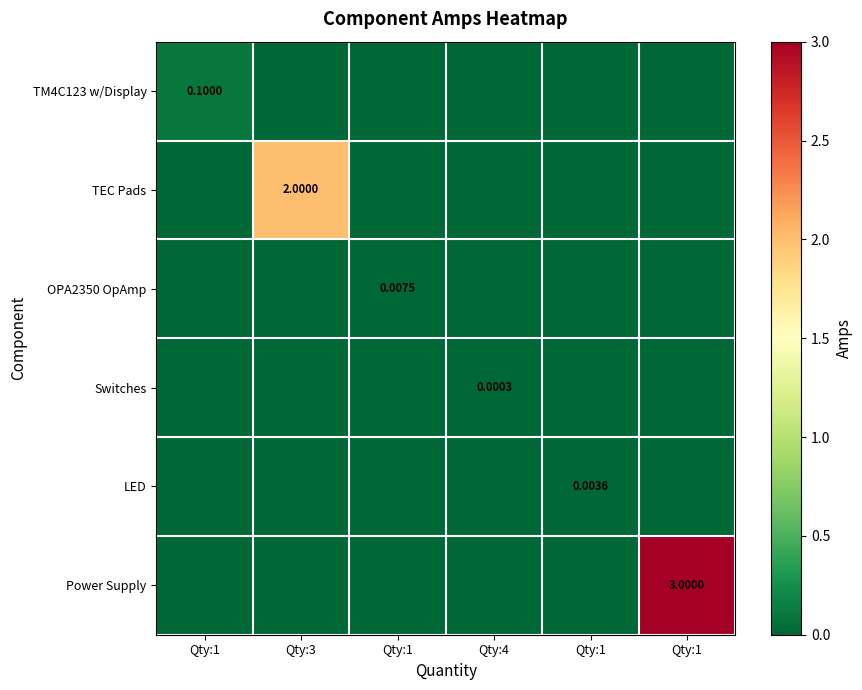

Which series has the largest total across all categories?

Power Supply